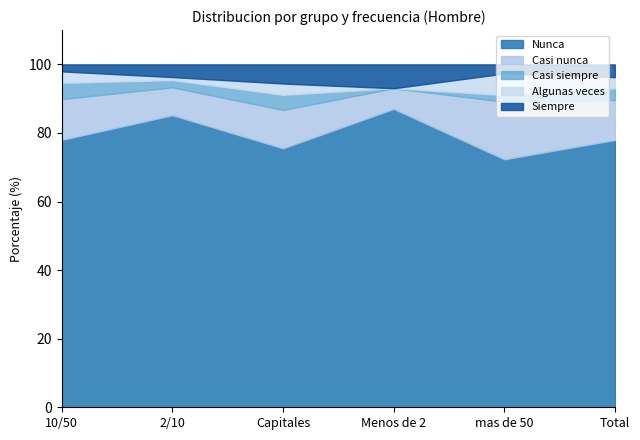

What is the difference between the maximum and minimum values in the Casi nunca series?

10.8